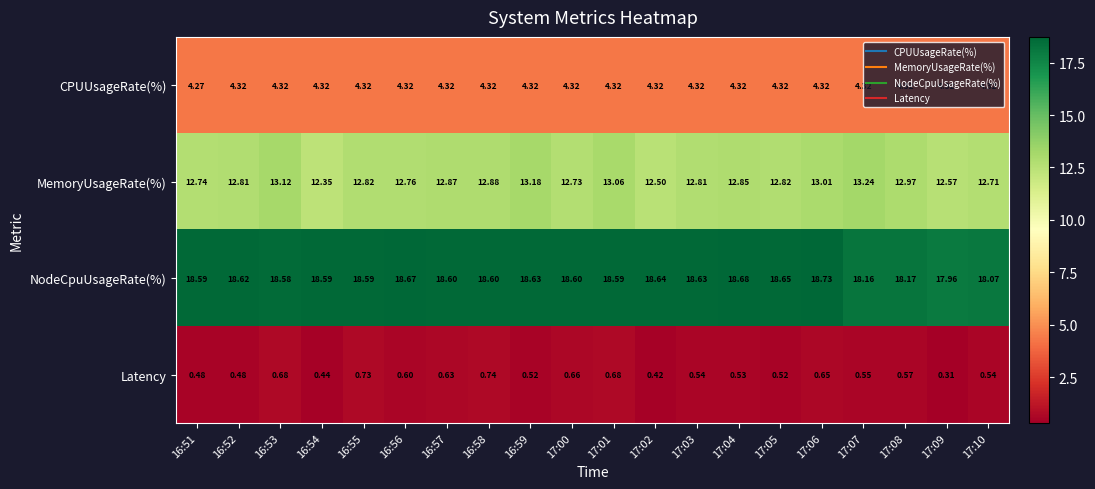

List the series in order of their peak value, lowest first.

Latency, CPUUsageRate(%), MemoryUsageRate(%), NodeCpuUsageRate(%)